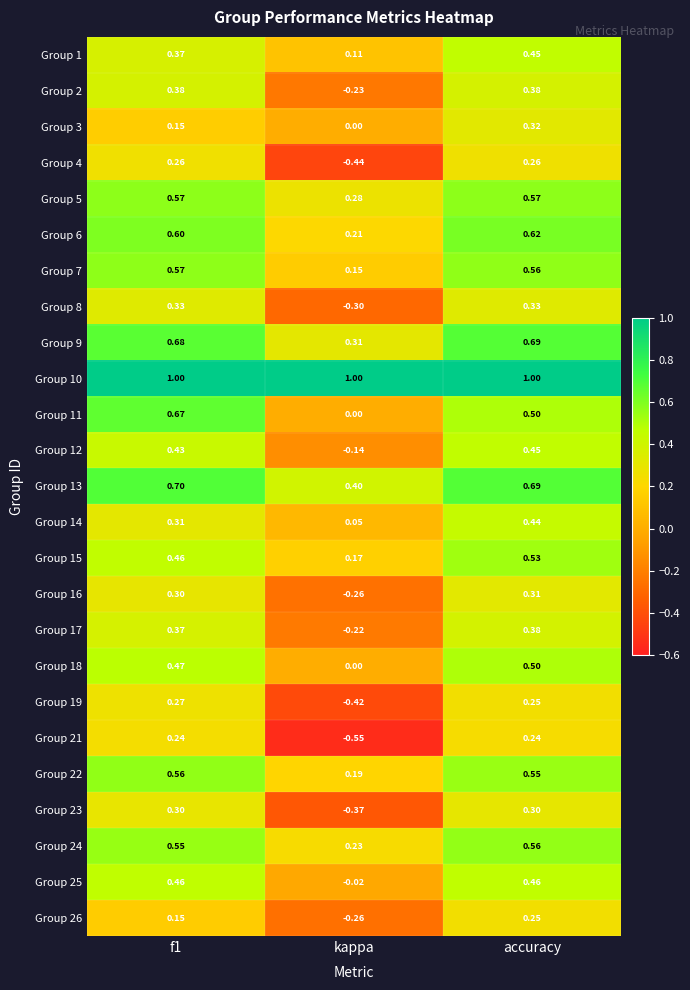

At which label does Group 1 reach its peak?

accuracy